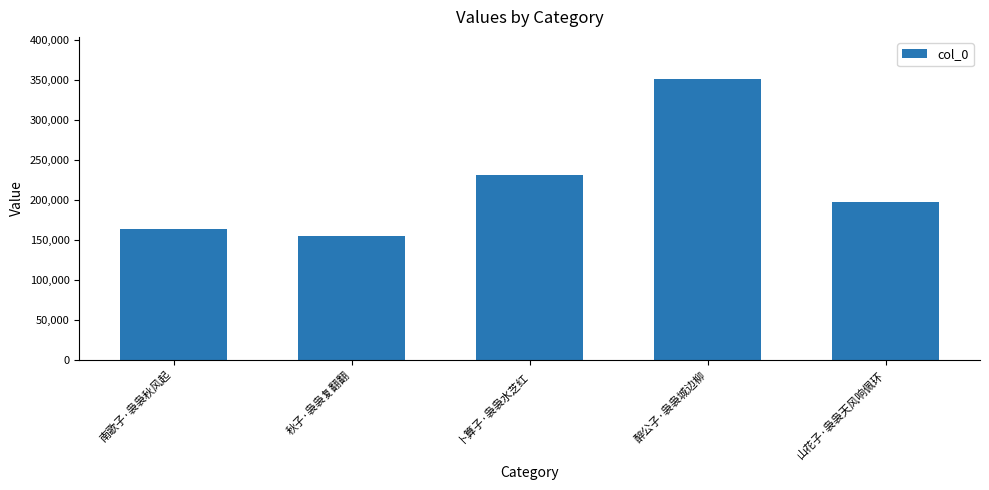

At which category does the chart reach its peak across all series?

醉公子·袅袅城边柳